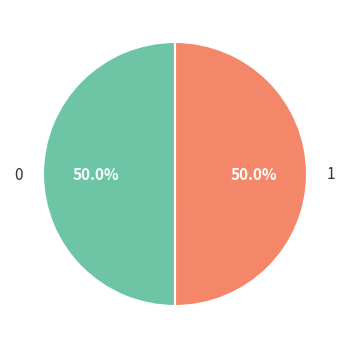

How much of the chart is everything except 1?

50.0%